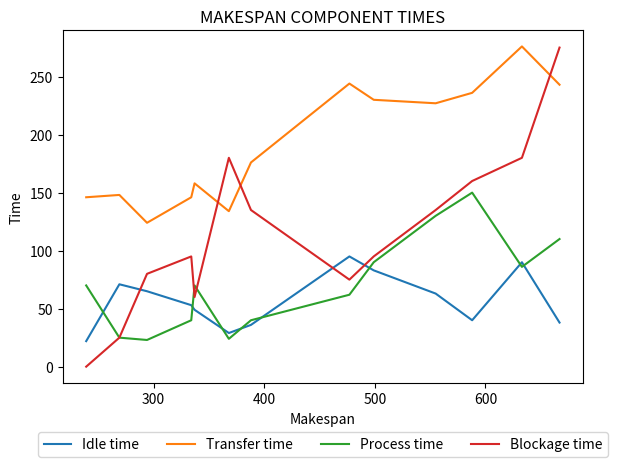

Which series has the largest range (max minus min)?

Blockage time